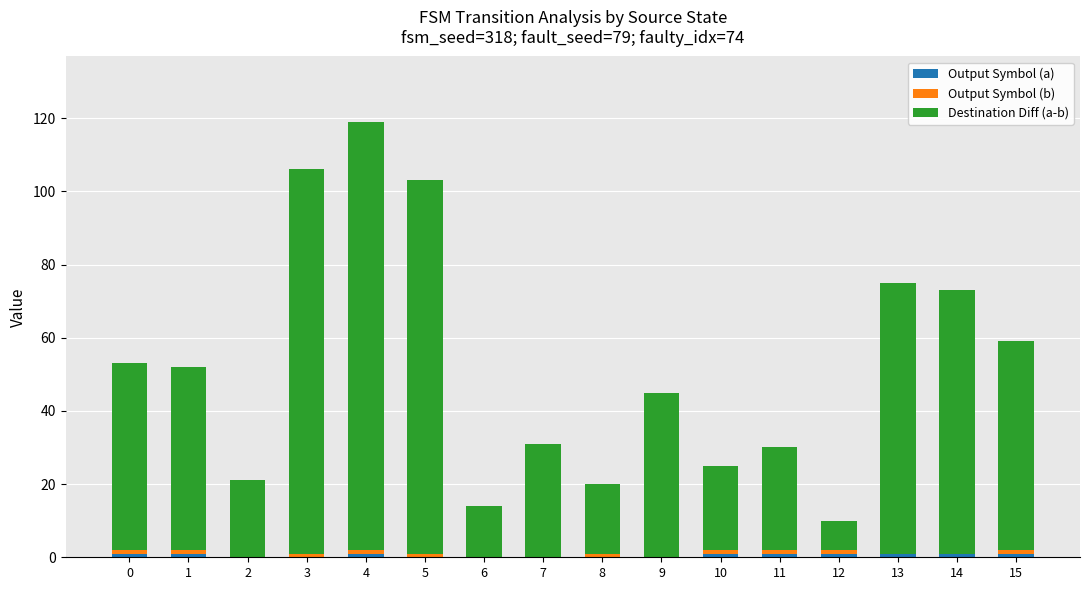

Are the bars grouped side by side (vs. stacked)?

No